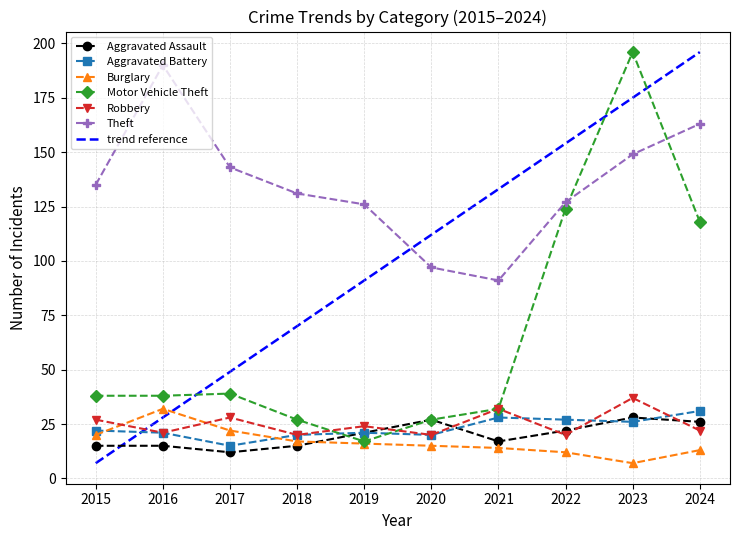

At which label is Motor Vehicle Theft closest to 106?

2024